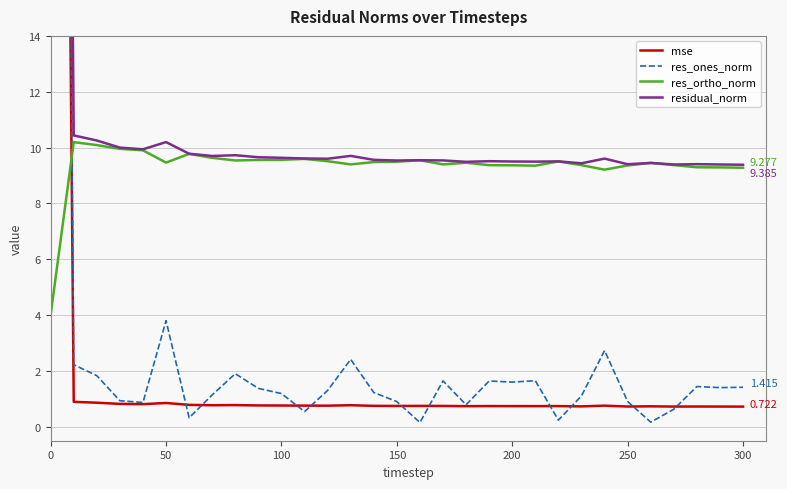

At how many categories does at least one series exceed 88?

1